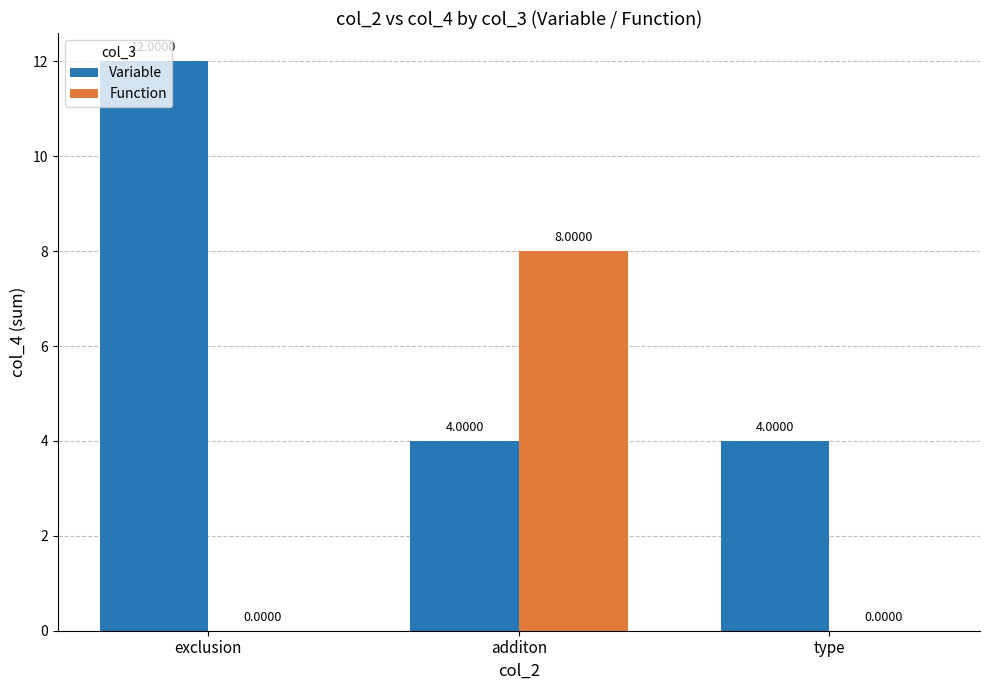

What is the total value across all series at additon?

12